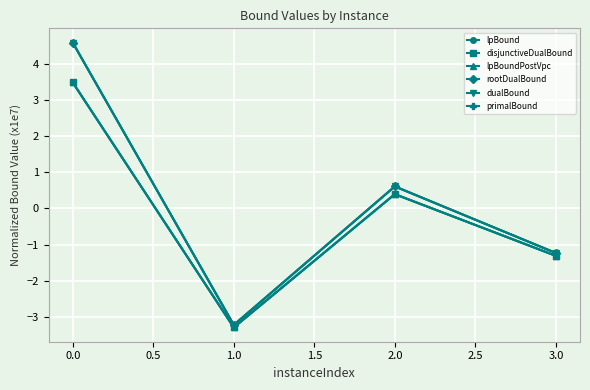

Does the chart have visible grid lines?

Yes